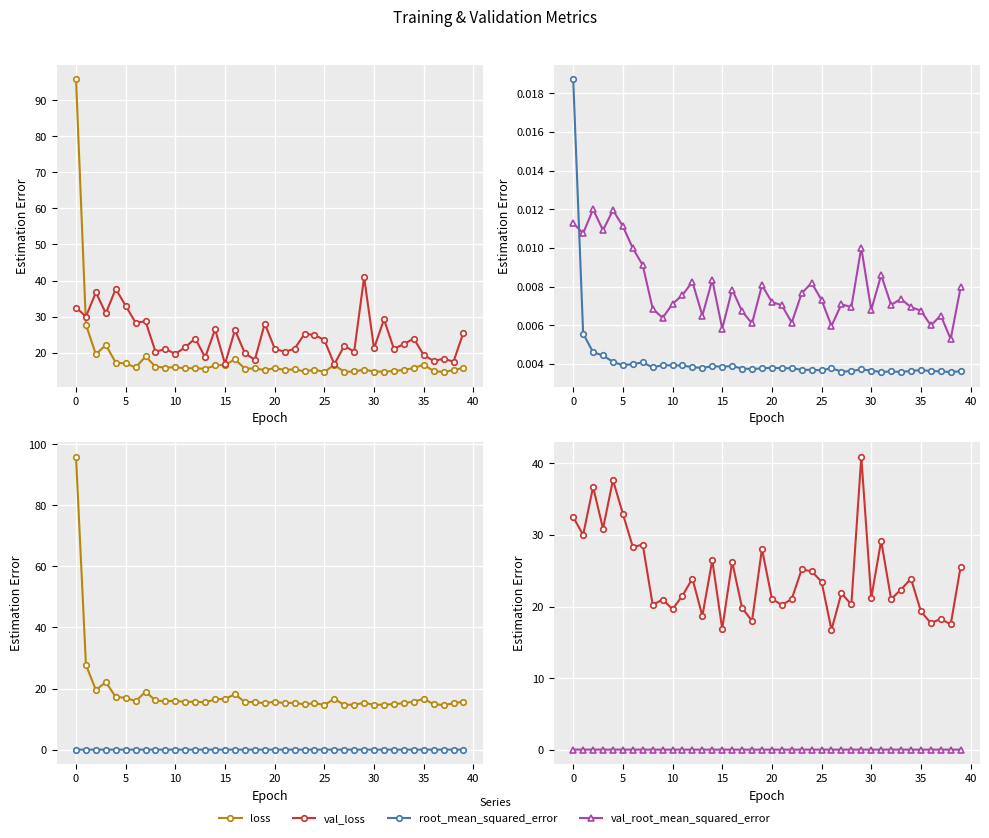

Does the chart display data point markers on the line(s)?

Yes